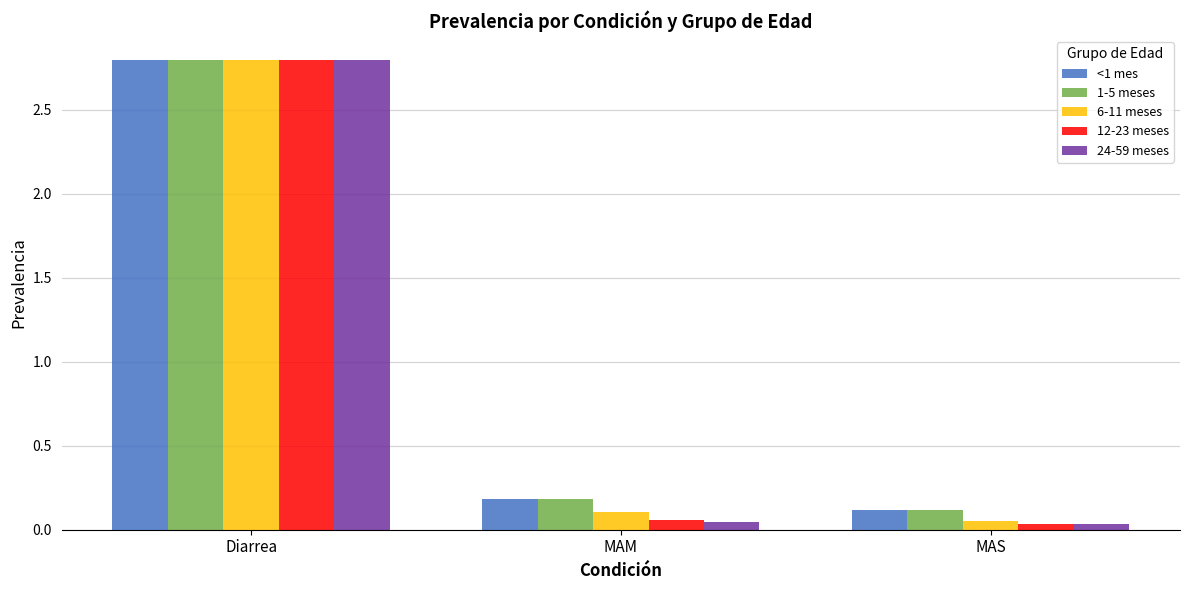

At which label is <1 mes closest to 1?

MAM